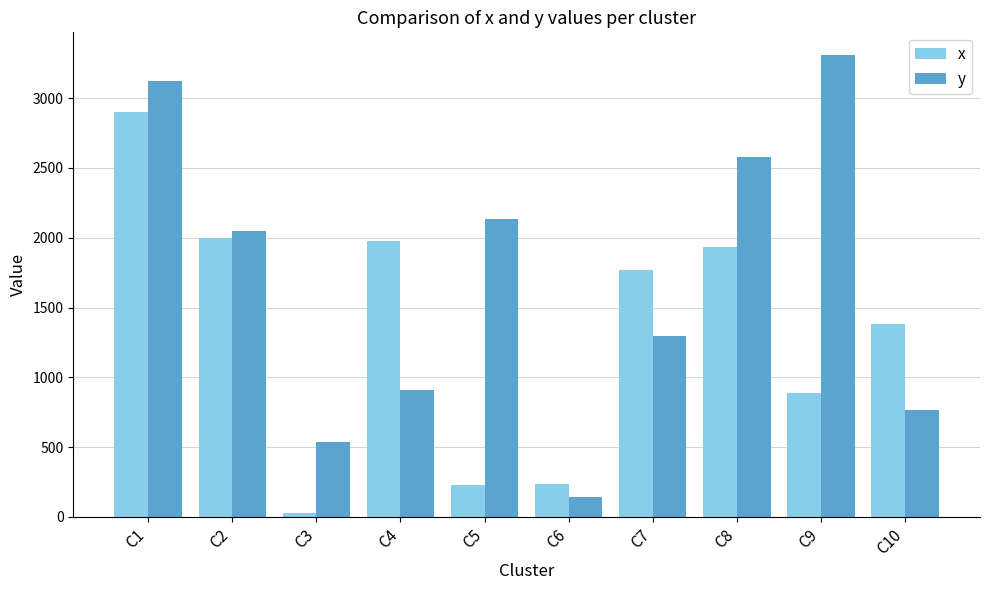

Which series has the largest total across all categories?

y